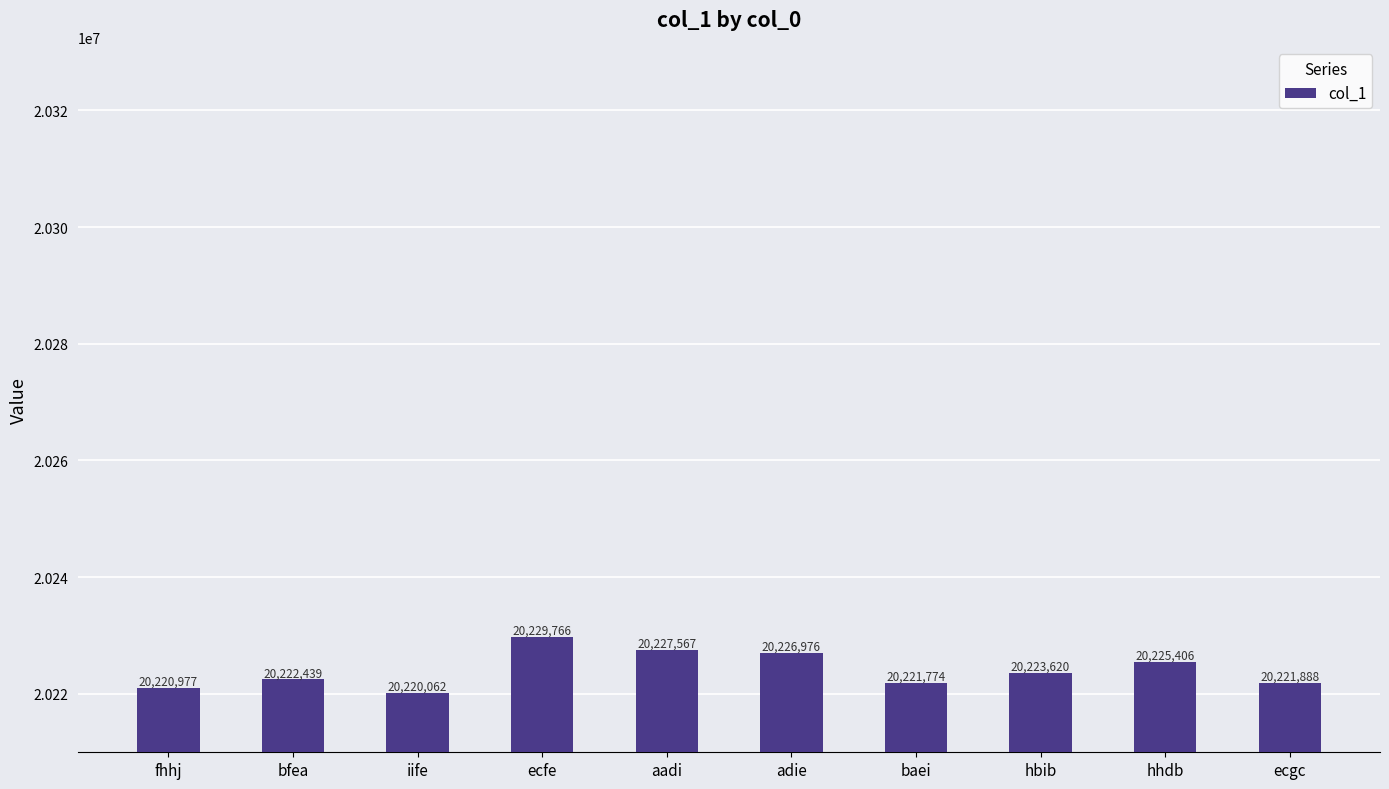

The chart shows a value of 7807269 at hbib. True or false?

False